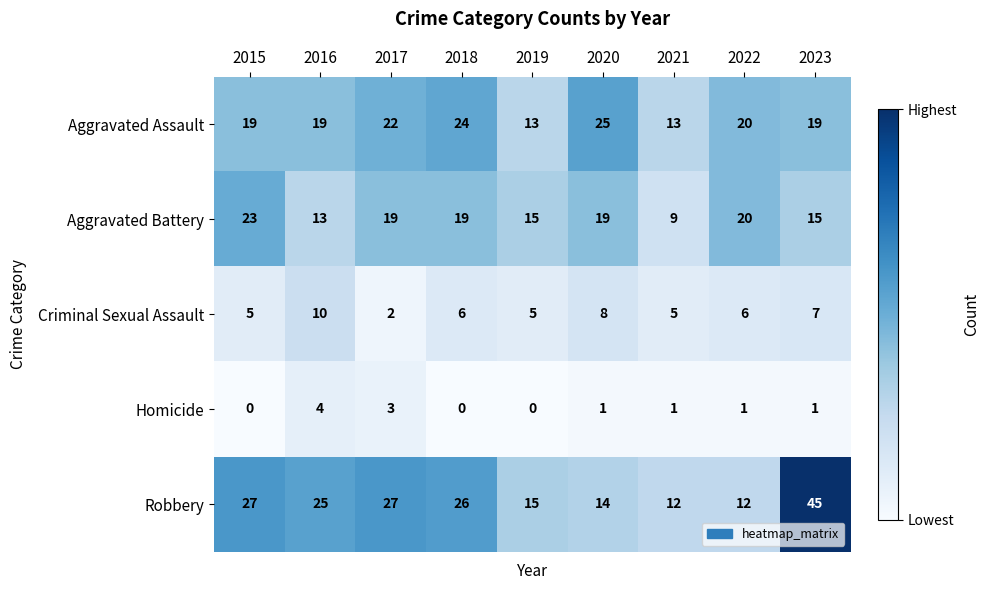

At which category does the chart reach its peak across all series?

2023